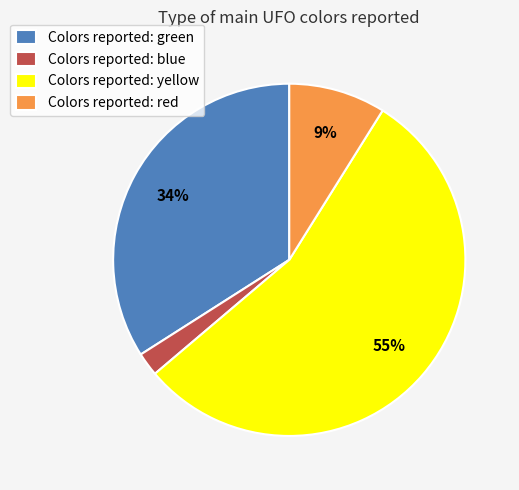

To the nearest percent, what is the difference between the largest and smallest slice percentages?

53%